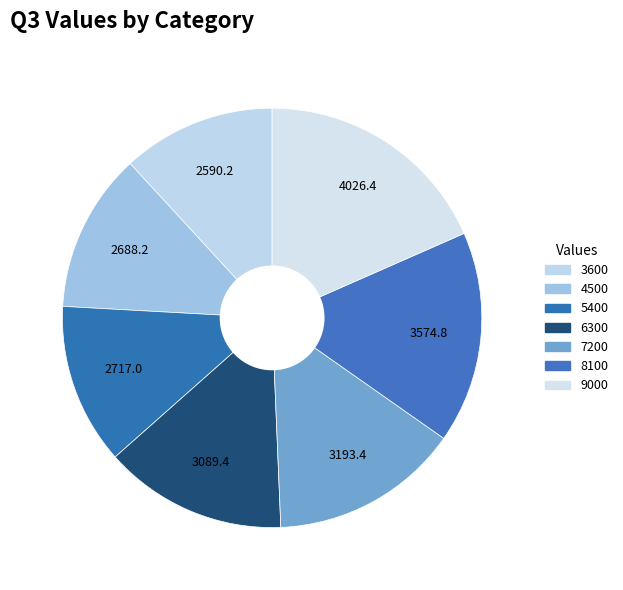

Rank the categories by value from lowest to highest.

3600, 4500, 5400, 6300, 7200, 8100, 9000